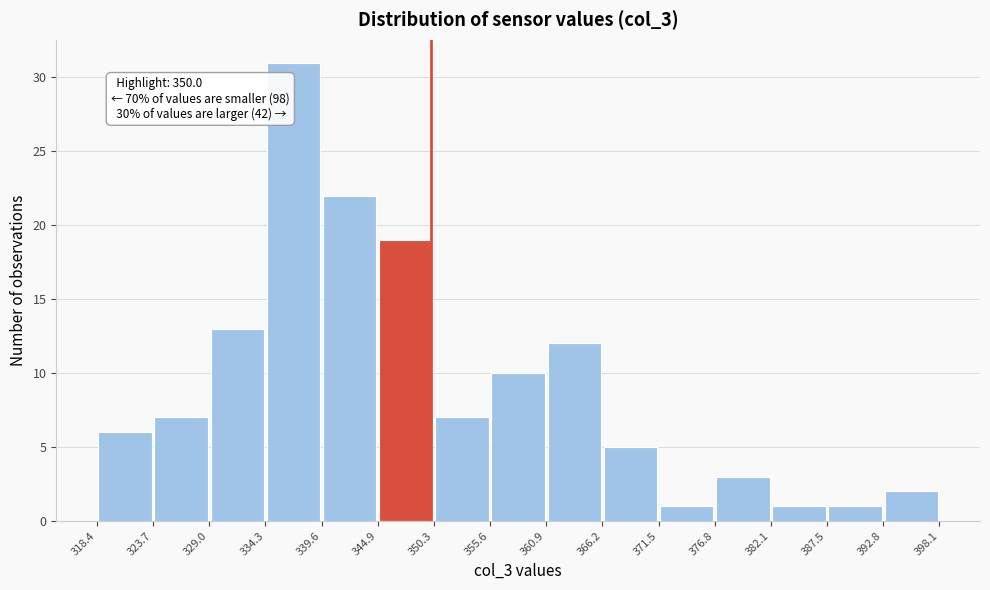

Which range on the x-axis has the tallest bar?

334.3 to 339.6